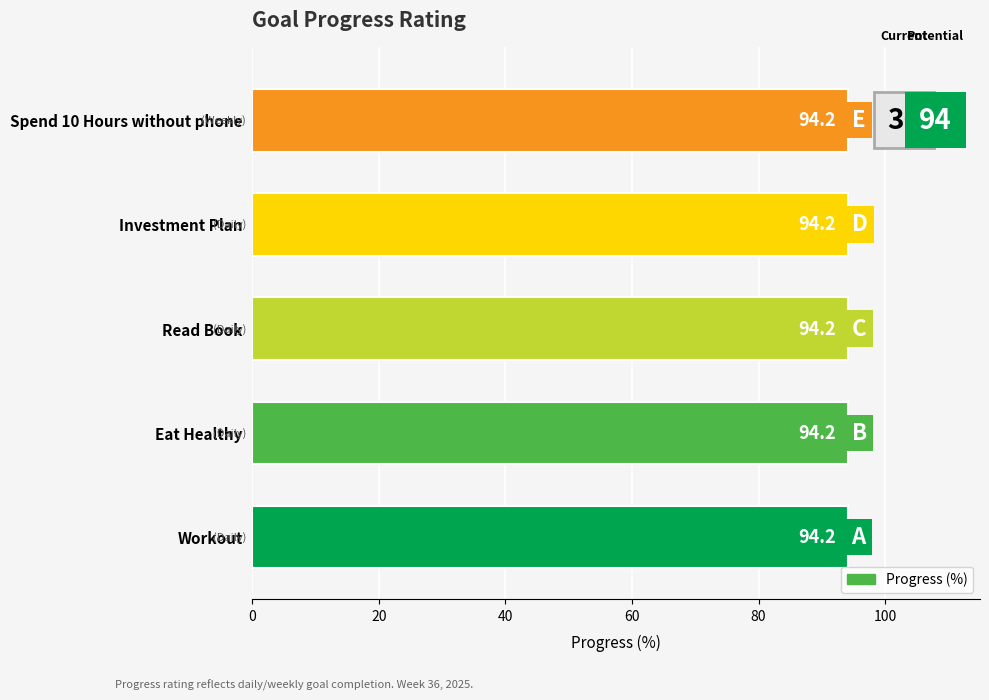

Which series changed the most between Workout and Read Book?

Progress